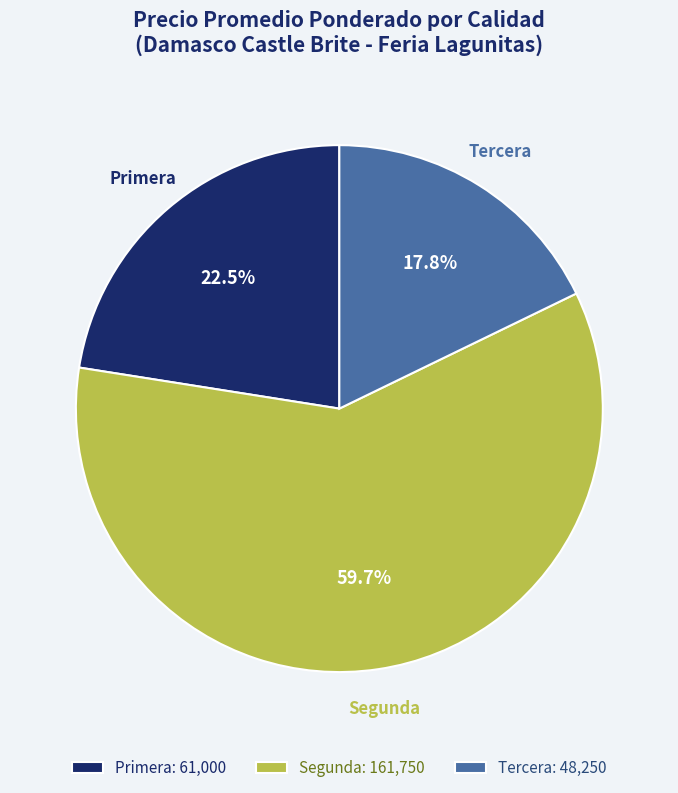

Which slice is the largest?

Segunda: 161,750